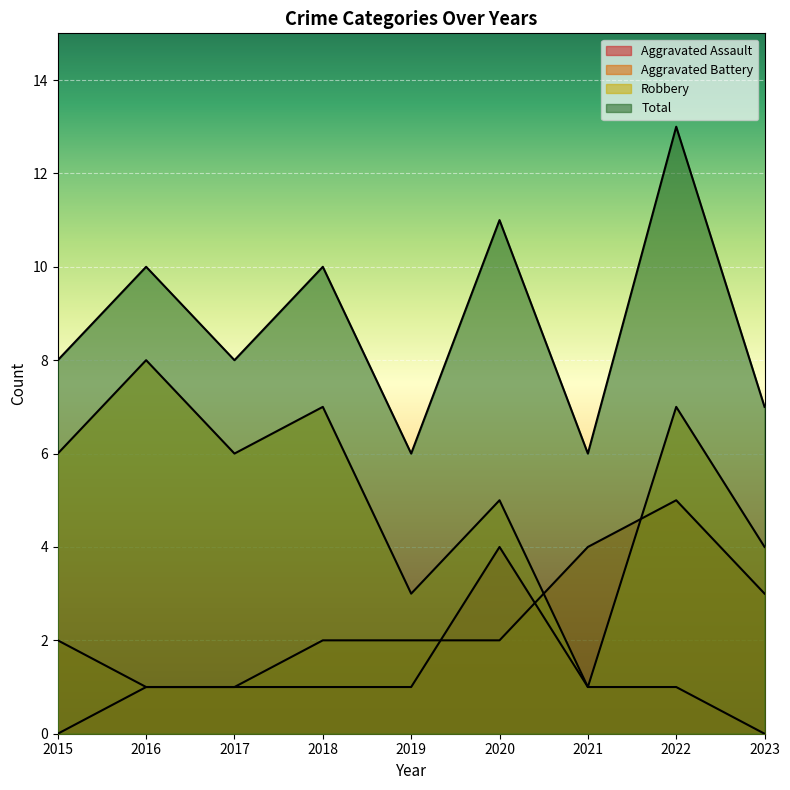

What are all the series names shown in the legend?

Aggravated Assault, Aggravated Battery, Robbery, Total